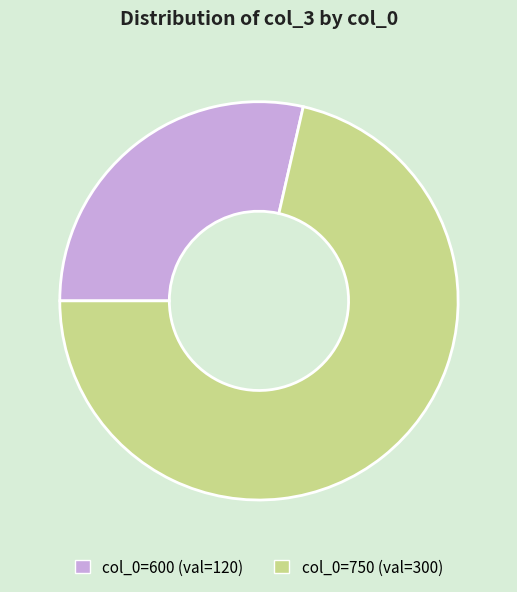

Does any single category account for the majority?

Yes